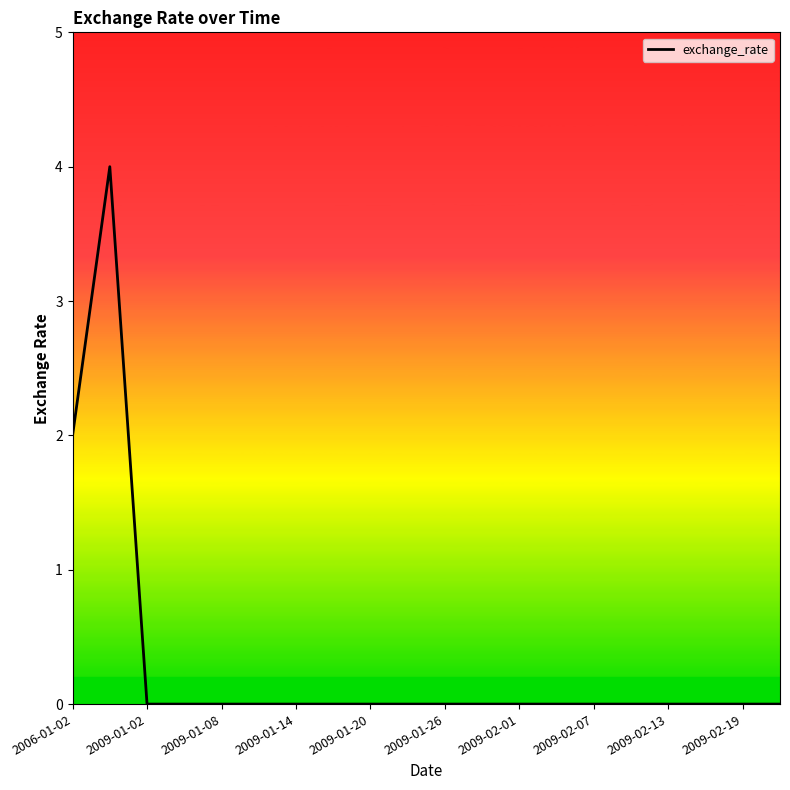

What is the maximum value shown in the chart?

4